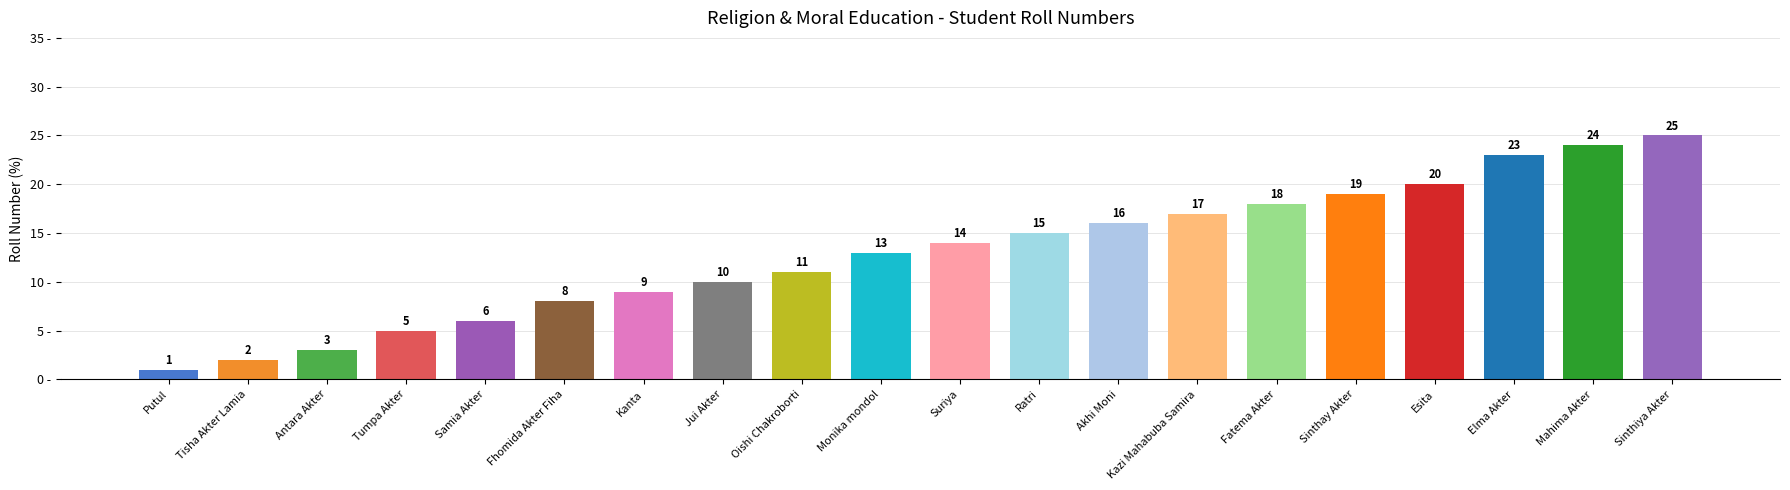

Reading left to right, list all the values displayed in this chart.

1	2	3	5	6	8	9	10	11	13	14	15	16	17	18	19	20	23	24	25